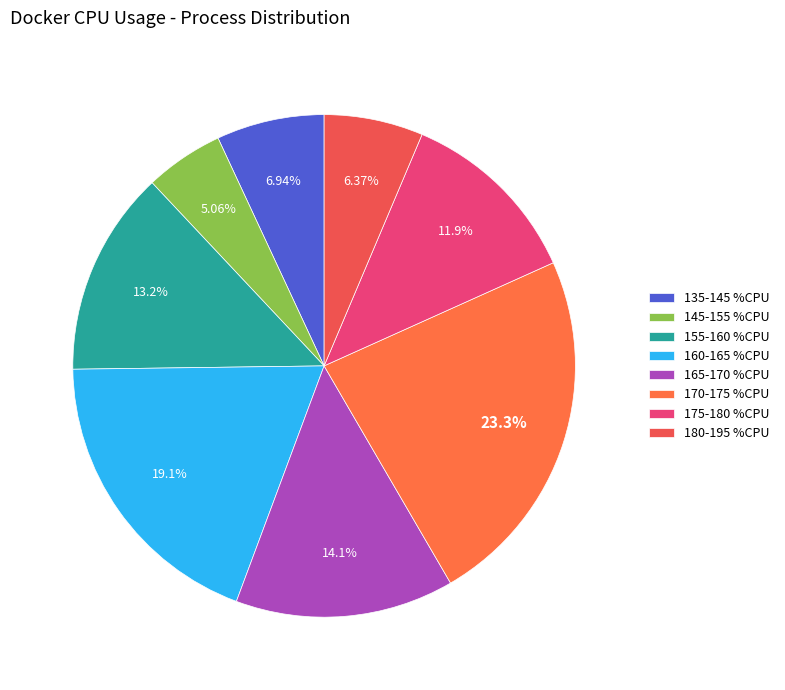

What is the smallest slice in the pie chart?

145-155 %CPU